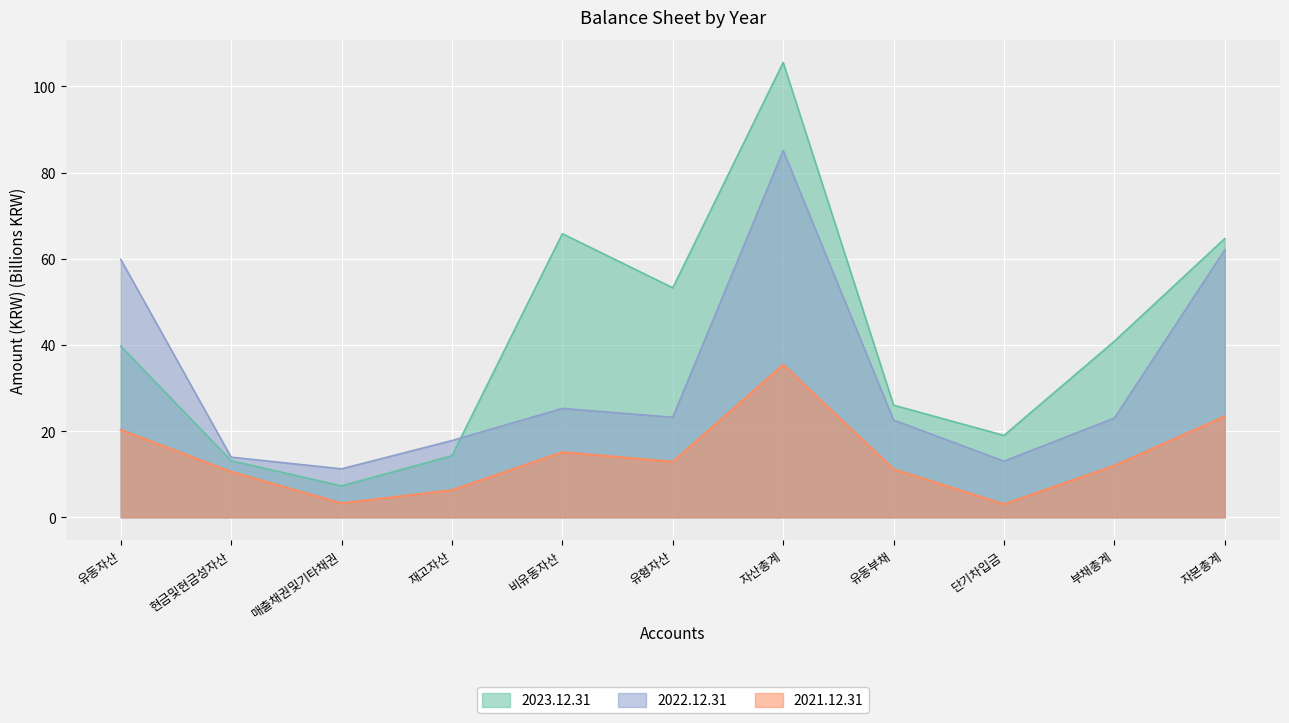

What is the label of the 8th point from the right?

재고자산